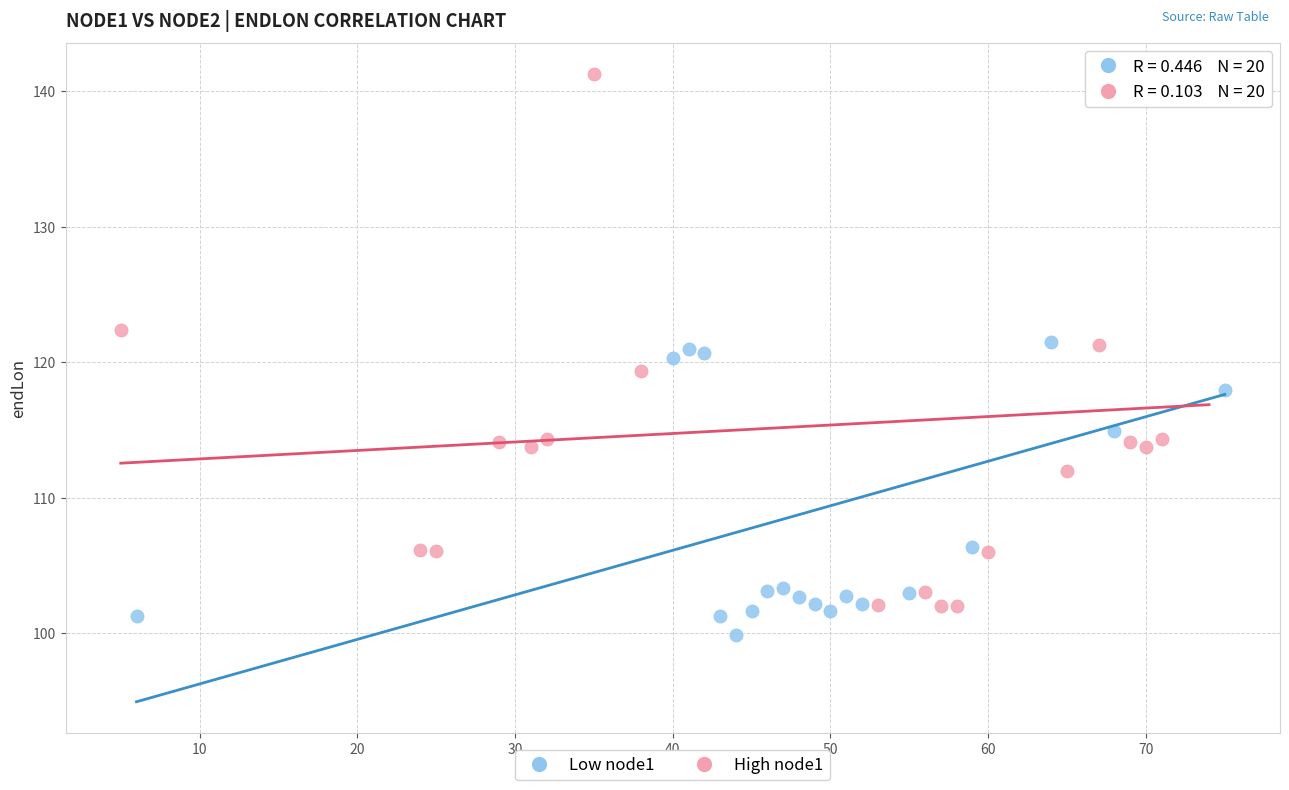

Which series reaches the minimum Y coordinate?

Low node1